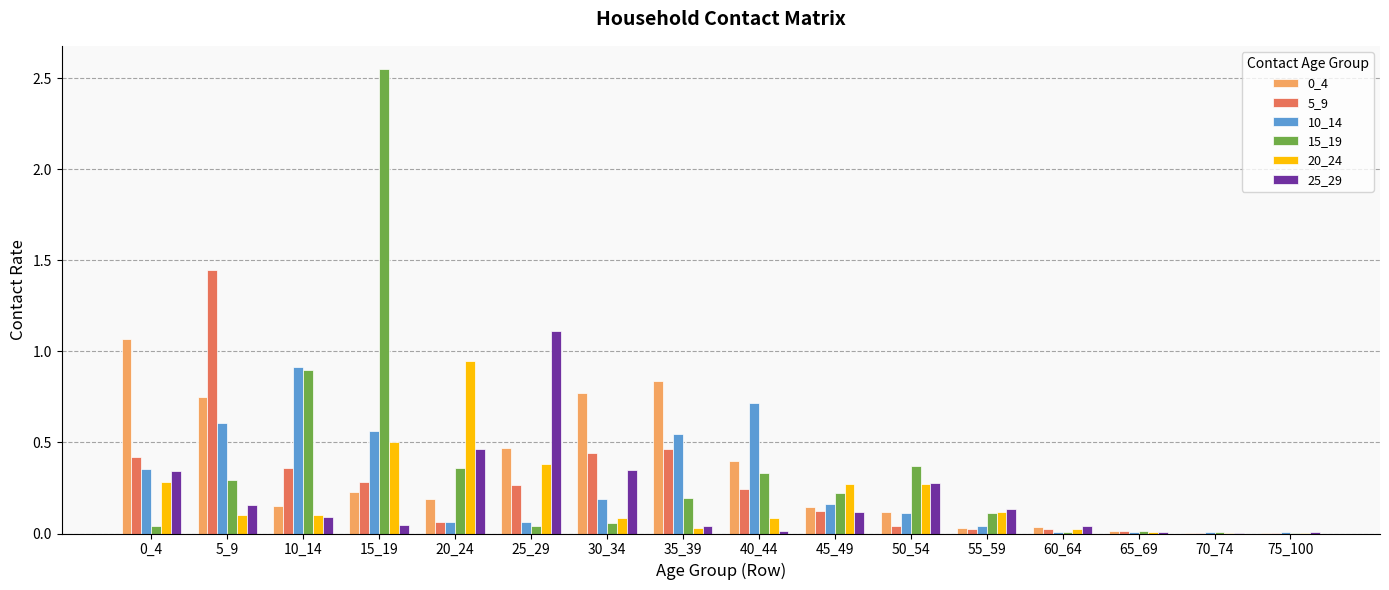

Is it true that 15_19 equals 0.0 at 65_69?

True